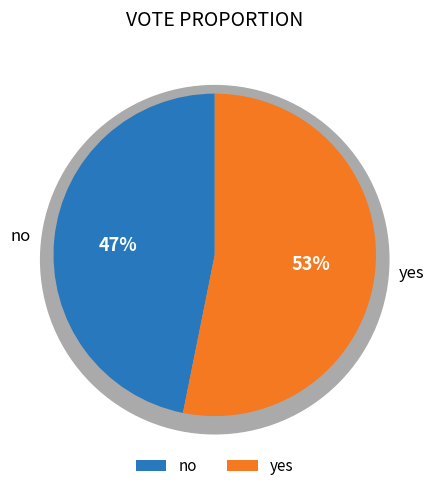

Is it true that no is 47% of the pie?

True